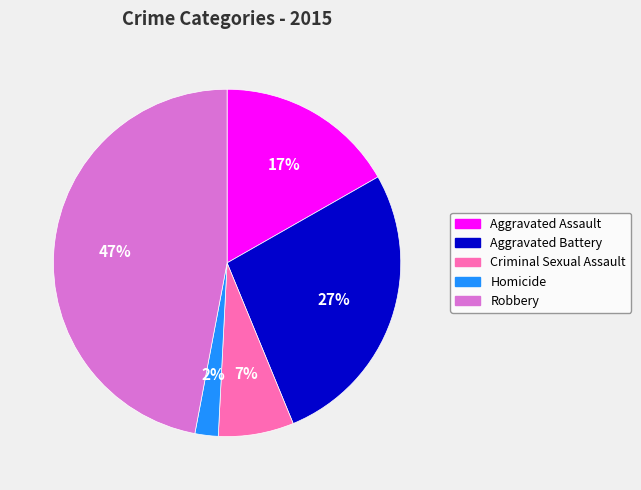

Is the sum of Homicide and Criminal Sexual Assault greater than half?

No